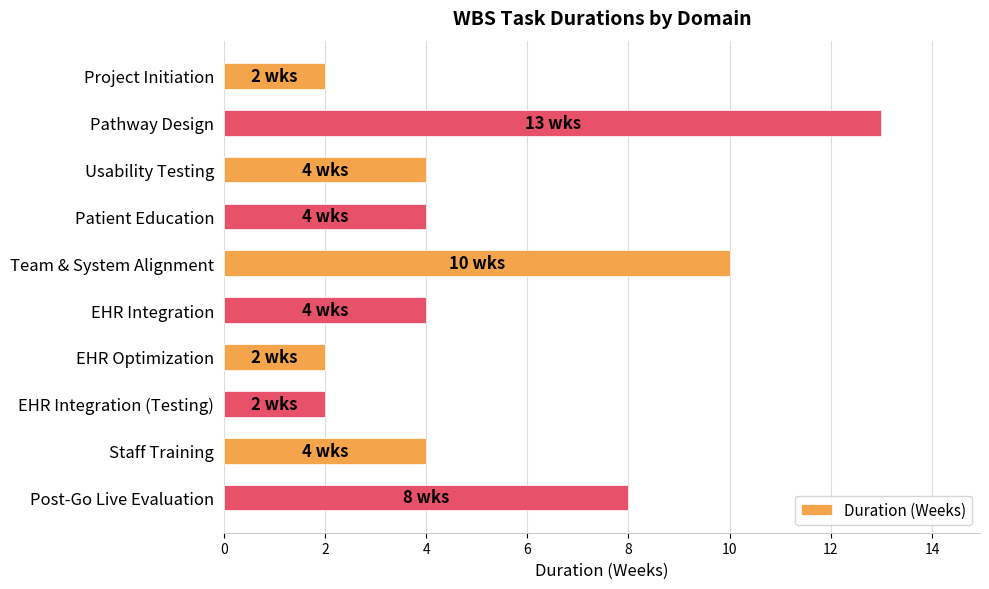

True or false: the data shows 2 at Usability Testing.

False